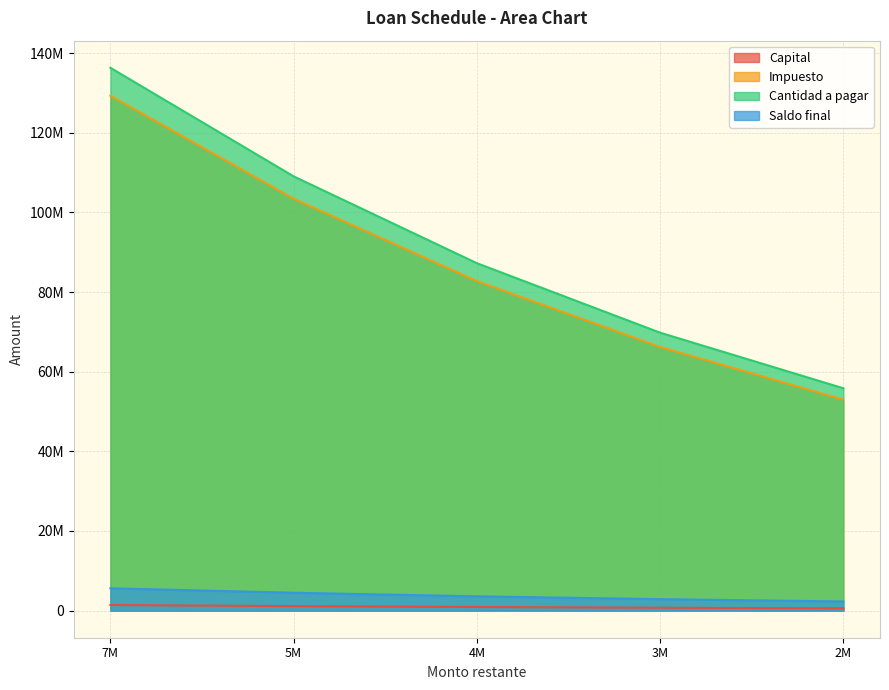

True or false: Capital has more than 1 interior local peaks.

False